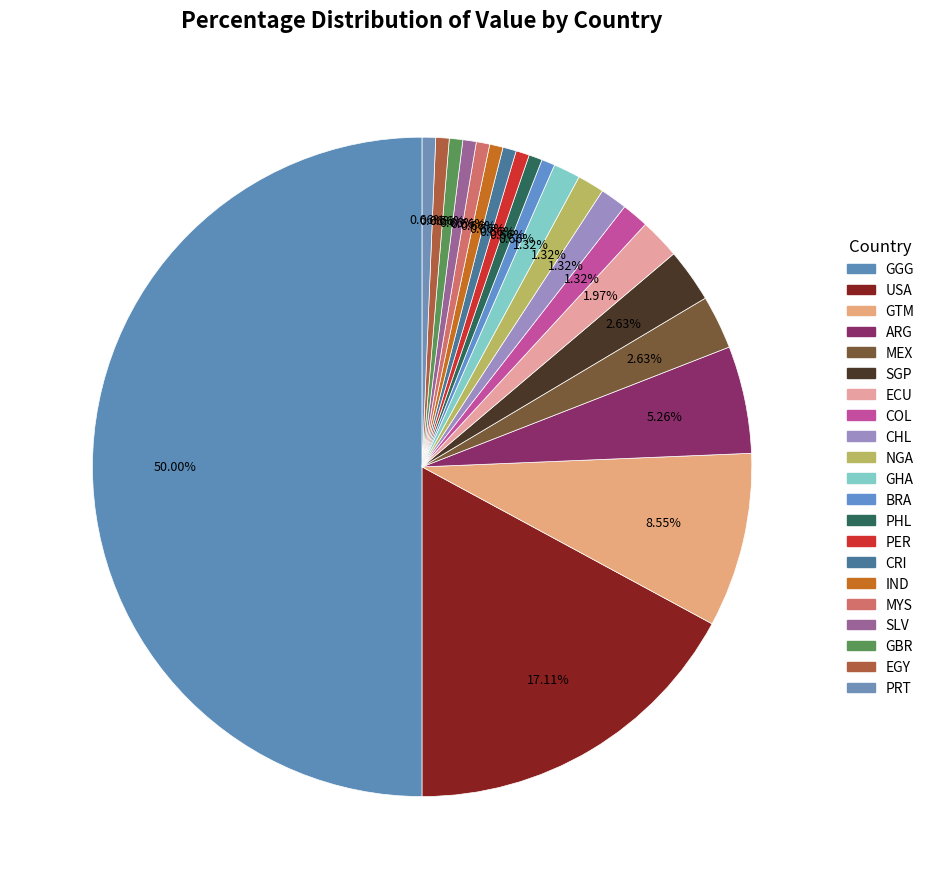

How many segments does this pie chart have?

21